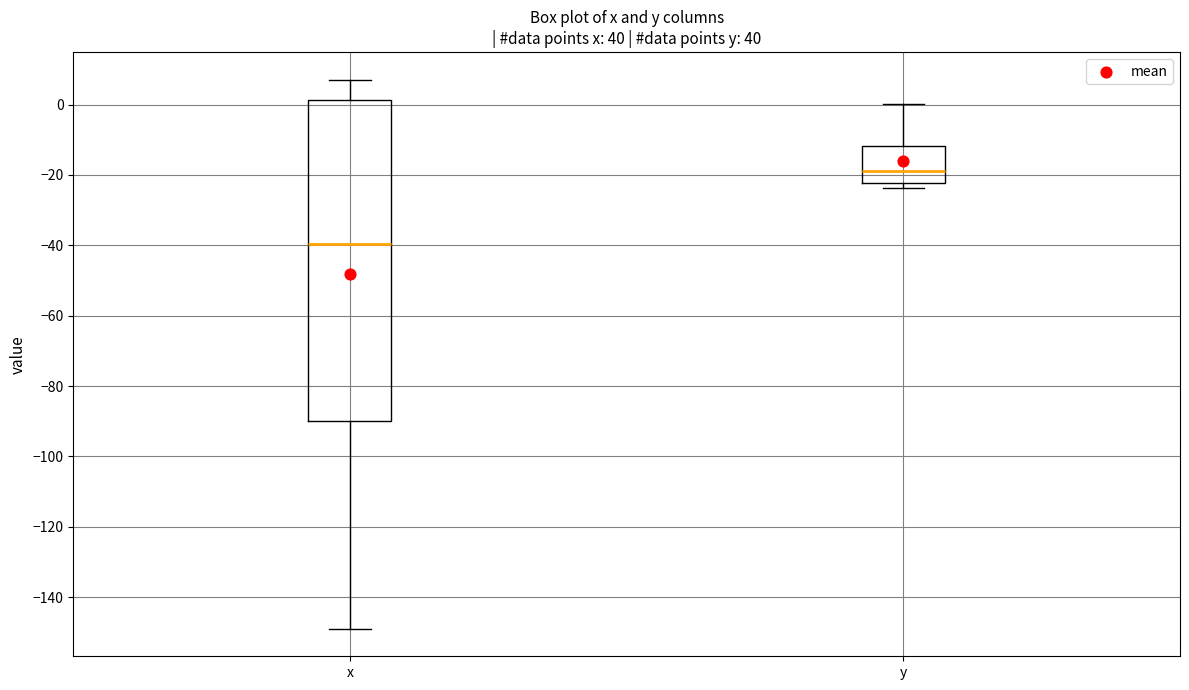

Reading left to right, transcribe this box plot: for each box, give where its median line is, the range the box spans, and where its two whiskers end, as read against the y-axis. The values are not printed on the chart, so give them approximately, as read against the axis.

x: median -40, box -90 to 2, whiskers -148 to 8
y: median -18, box -22 to -12, whiskers -24 to 0